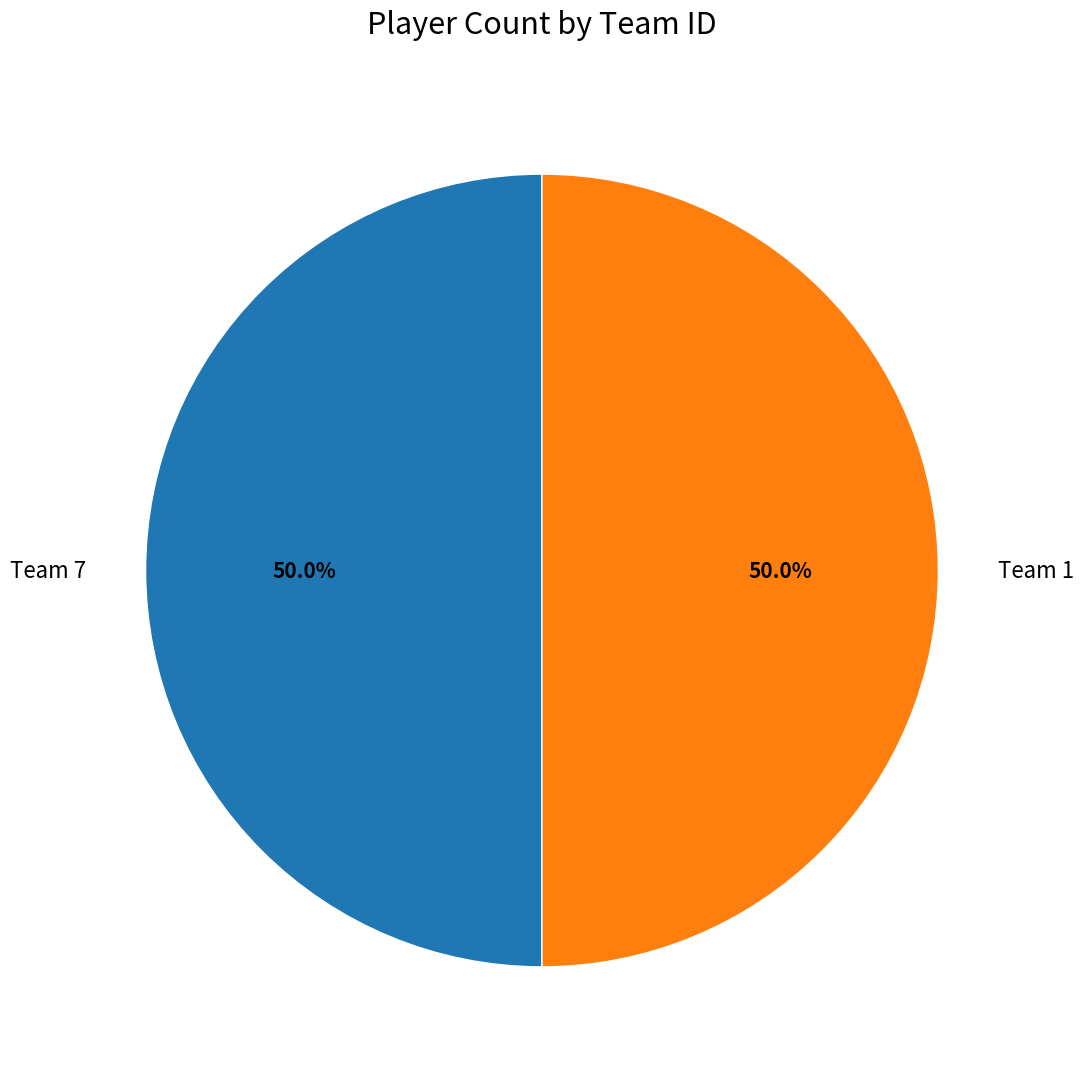

To the nearest percent, what is the average slice percentage?

50%